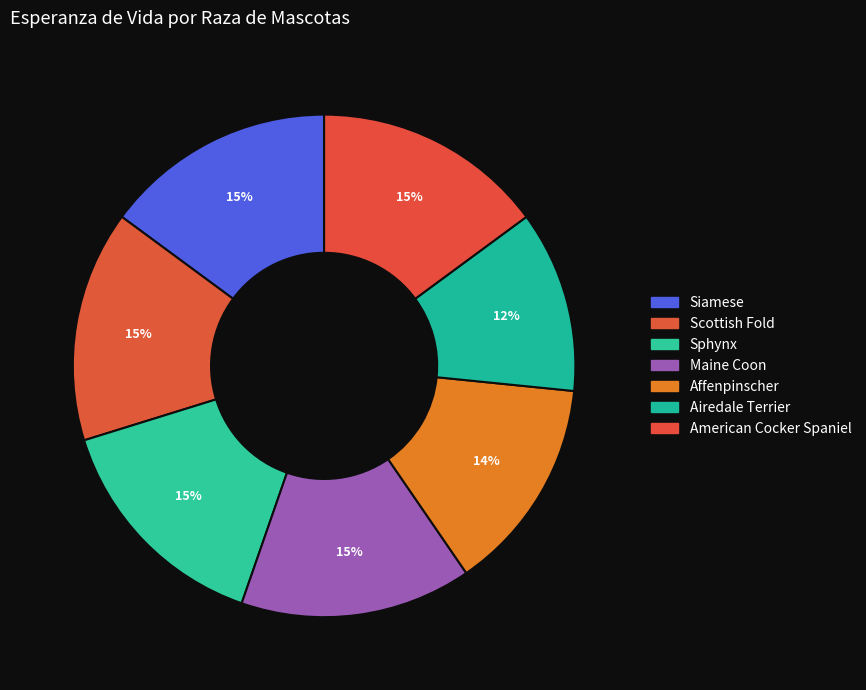

Rank the categories by value from lowest to highest.

Airedale Terrier, Affenpinscher, Siamese, Scottish Fold, Sphynx, Maine Coon, American Cocker Spaniel